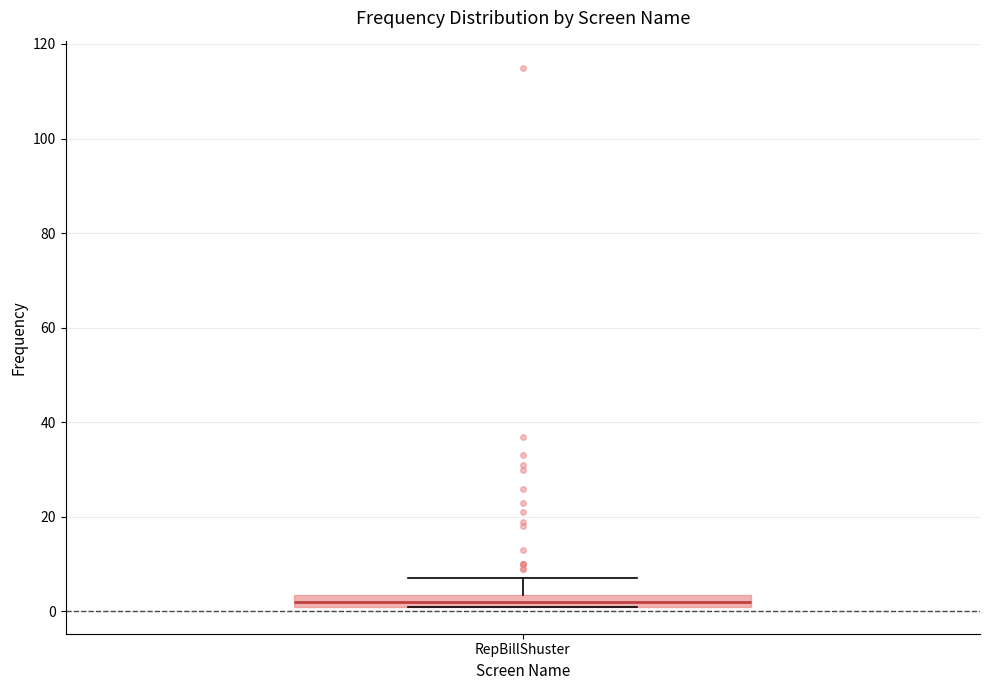

Where is the upper edge of the box for RepBillShuster on the y-axis? The values are not printed on the chart, so give them approximately, as read against the axis.

4